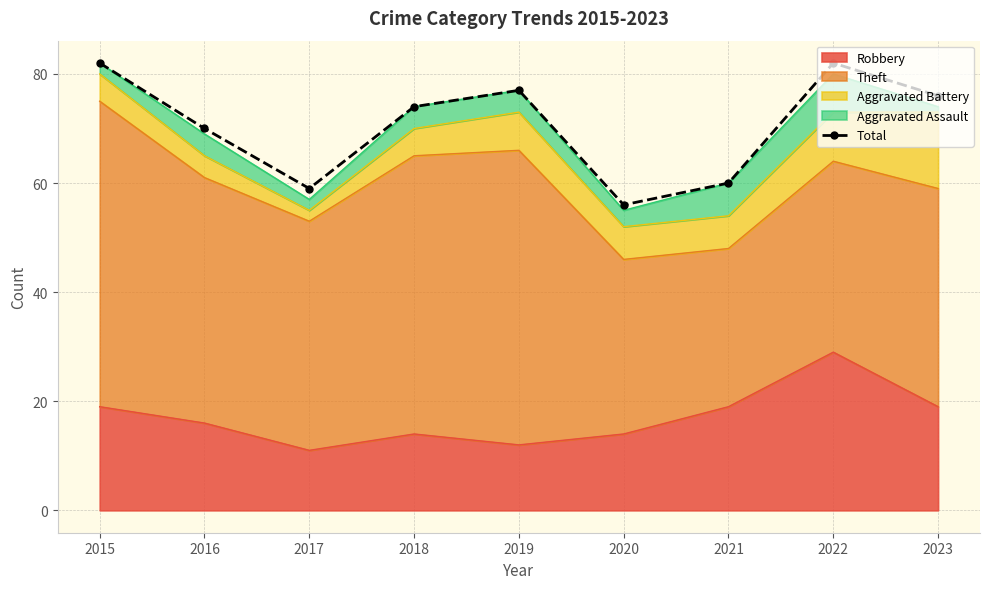

How many points are higher than both their immediate neighbors (excluding endpoints)?

2